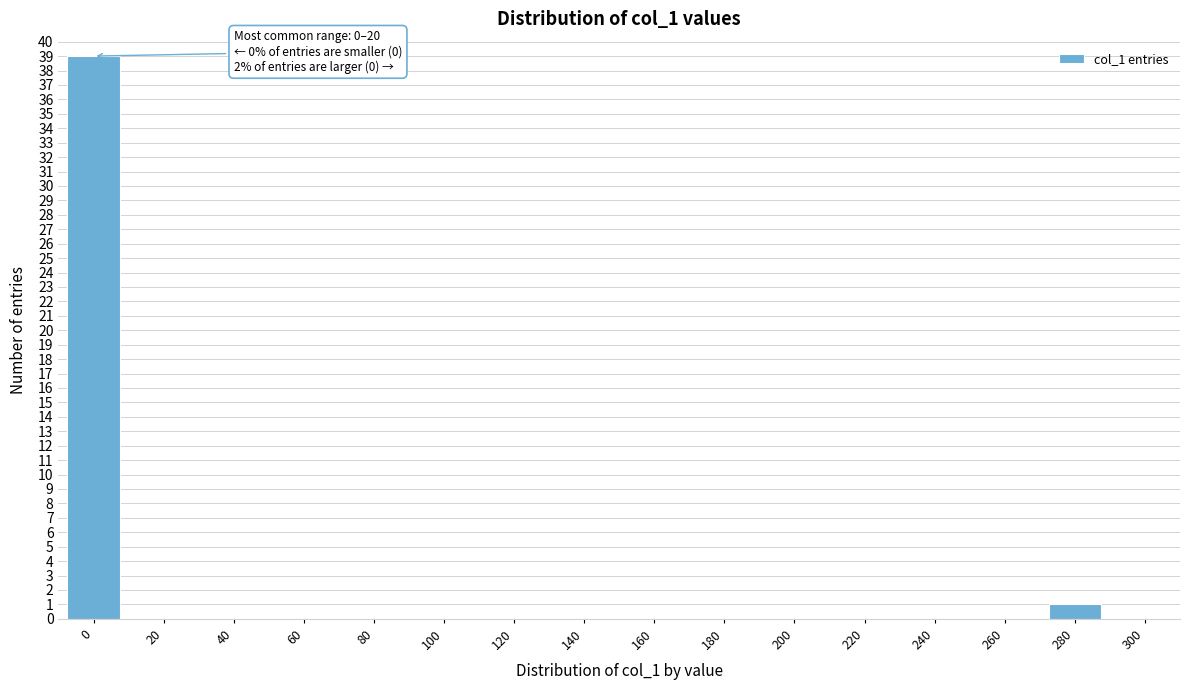

Reading left to right, list all the values displayed in this chart.

0=39	20=0	40=0	60=0	80=0	100=0	120=0	140=0	160=0	180=0	200=0	220=0	240=0	260=0	280=1	300=0